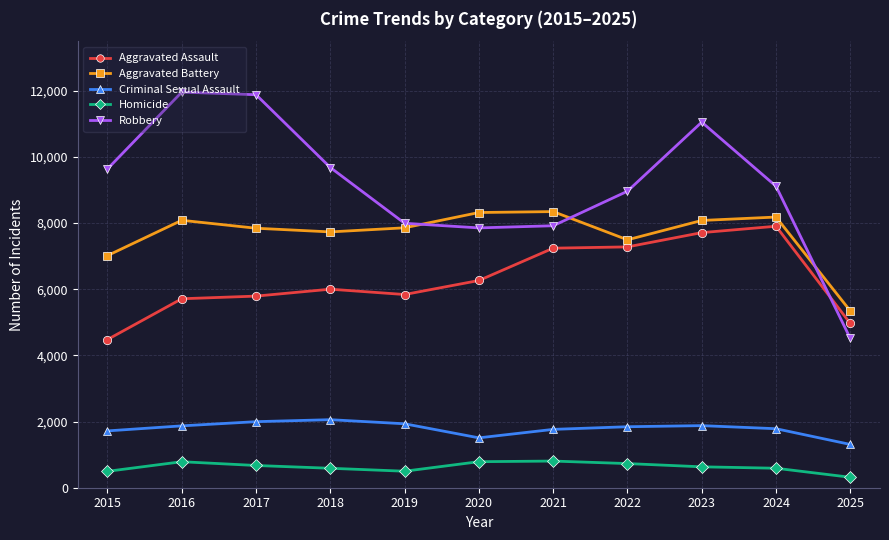

True or false: Criminal Sexual Assault and Aggravated Assault intersect in this chart.

False